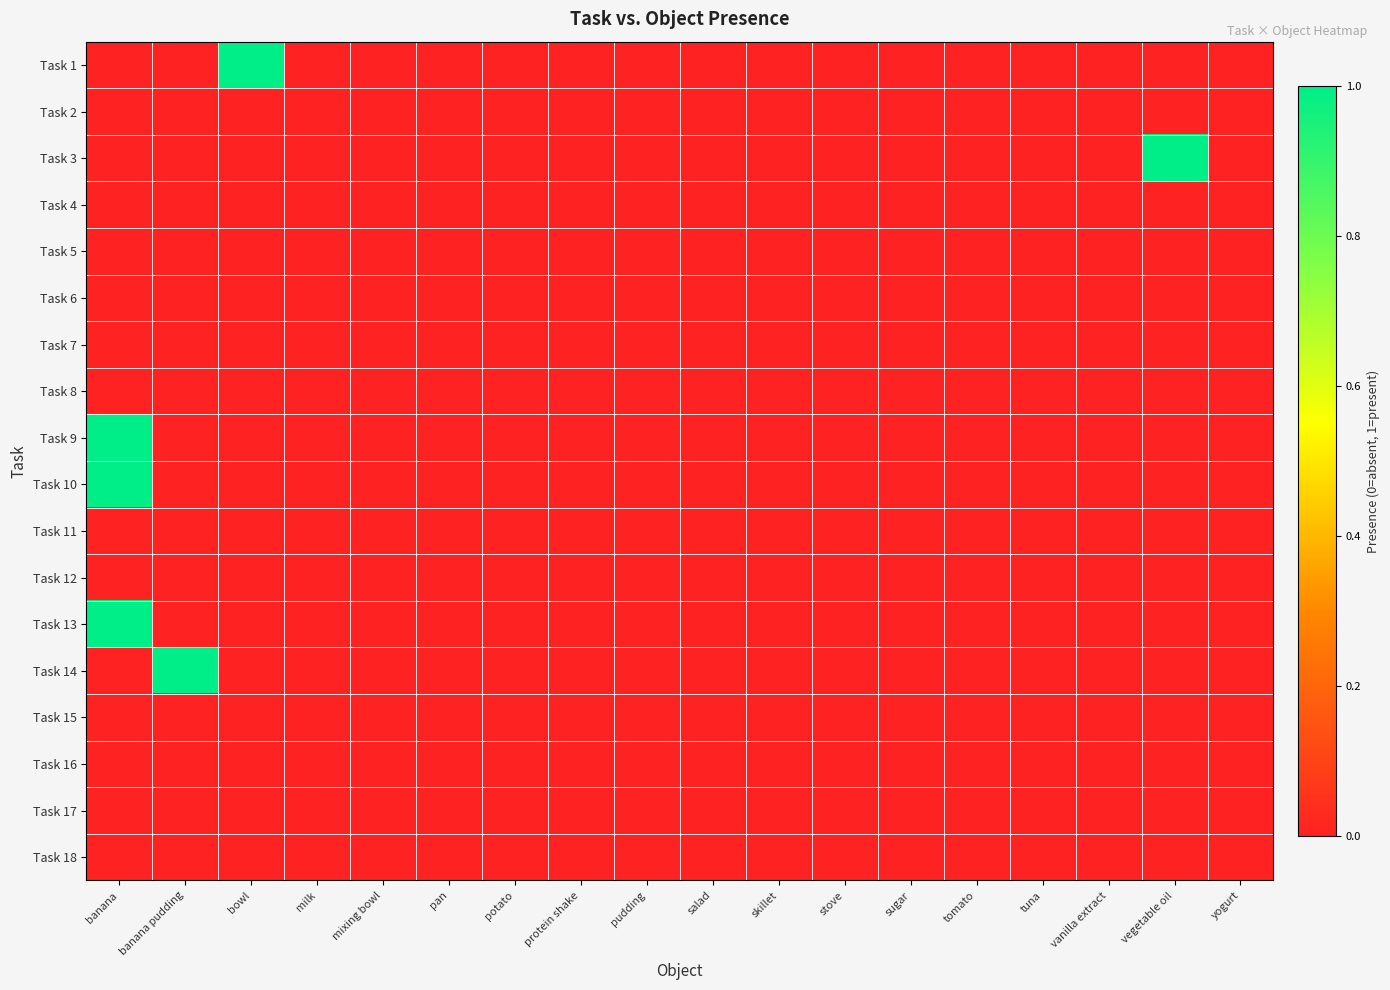

At how many categories does at least one series exceed 0?

4